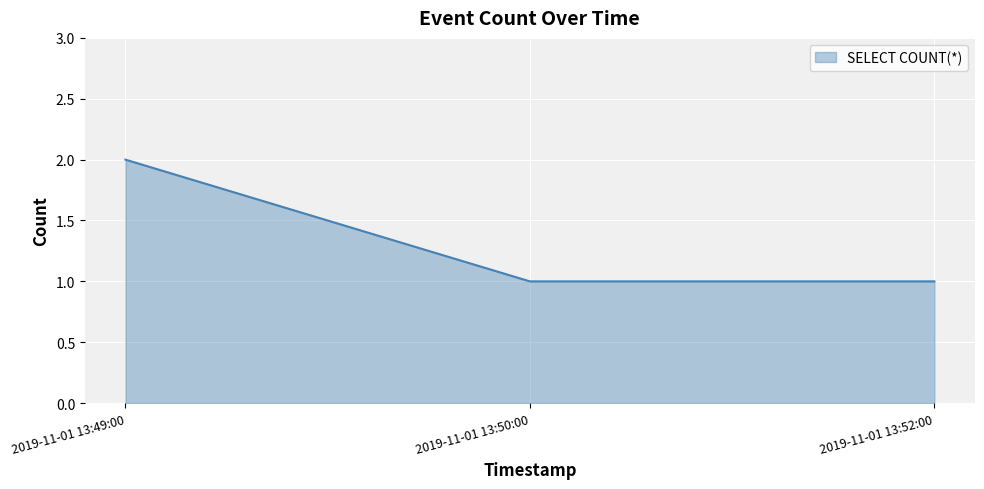

Reading left to right, extract all data points from this chart.

2019-11-01 13:49:00=2	2019-11-01 13:50:00=1	2019-11-01 13:52:00=1